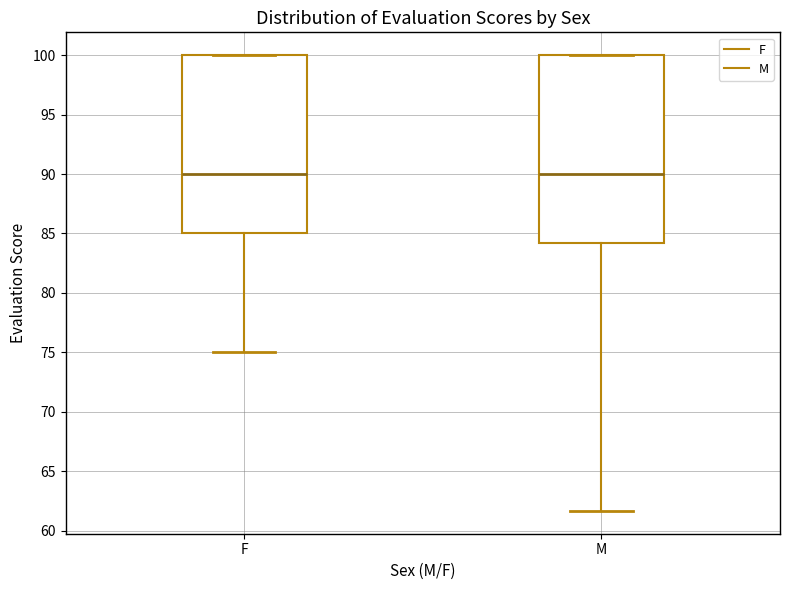

Comparing the boxes themselves (not the whiskers), which one is the tallest?

M